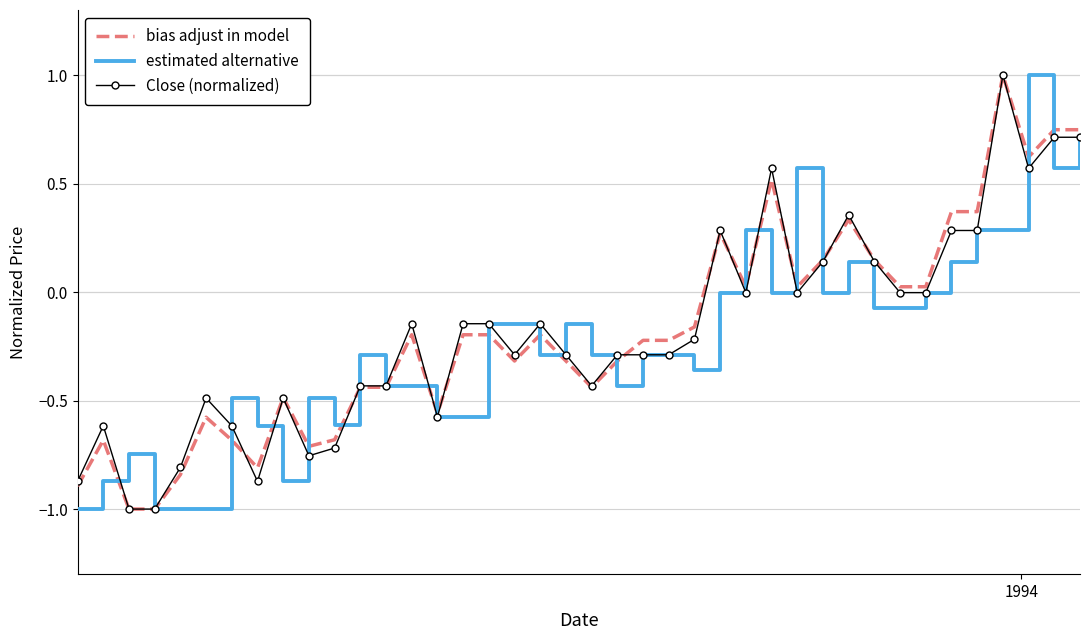

What is the maximum value shown in the chart?

1.0